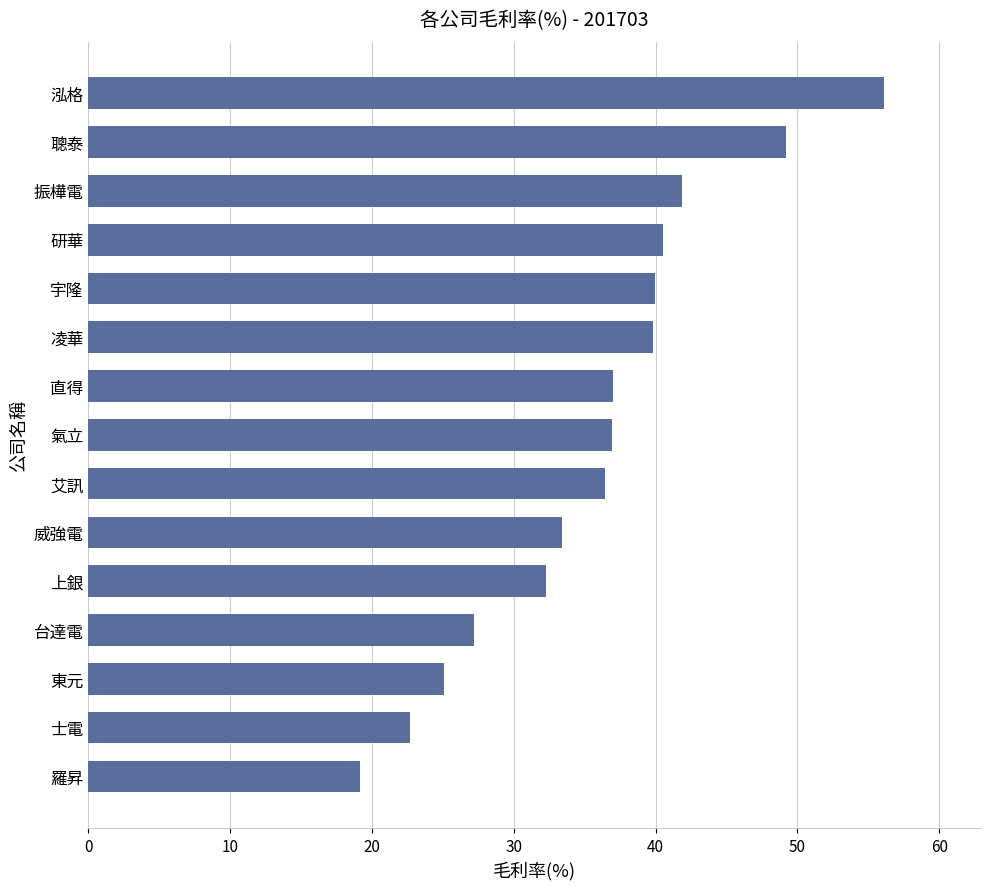

Is it true that the value at 羅昇 is 7.9?

False